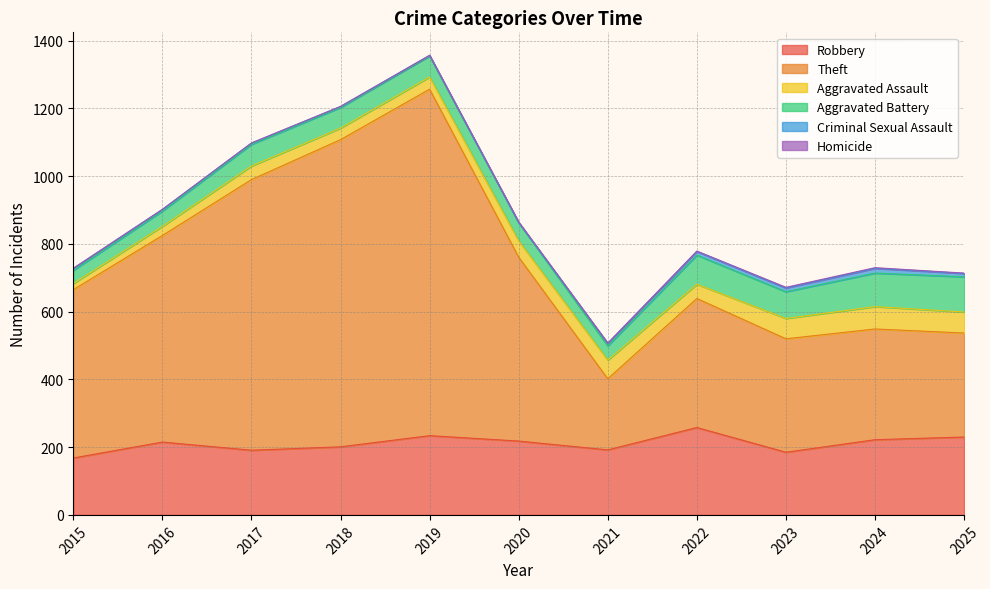

What is the difference between the maximum and second lowest values in the Criminal Sexual Assault series?

12